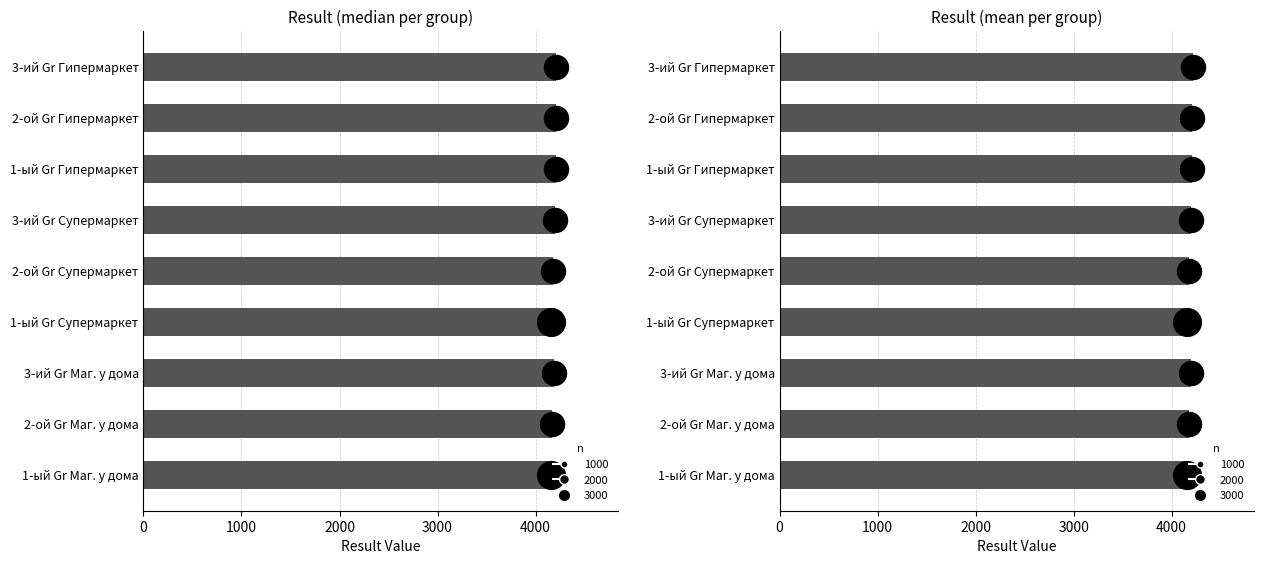

Which series reaches the maximum Y coordinate?

Result